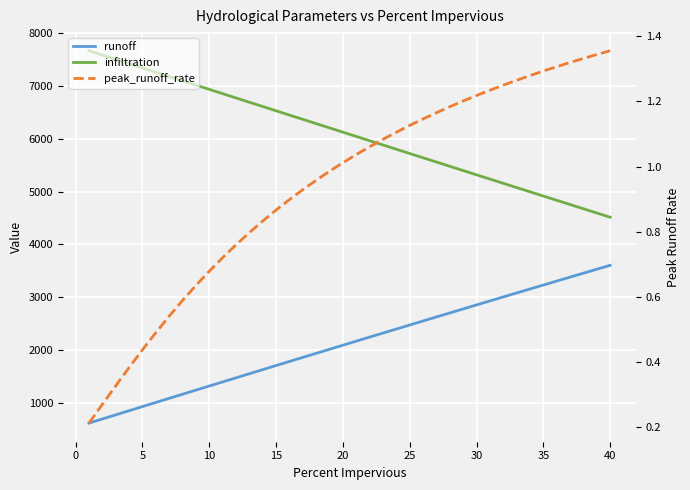

What is the difference between the maximum and minimum values in the infiltration series?

3156.2